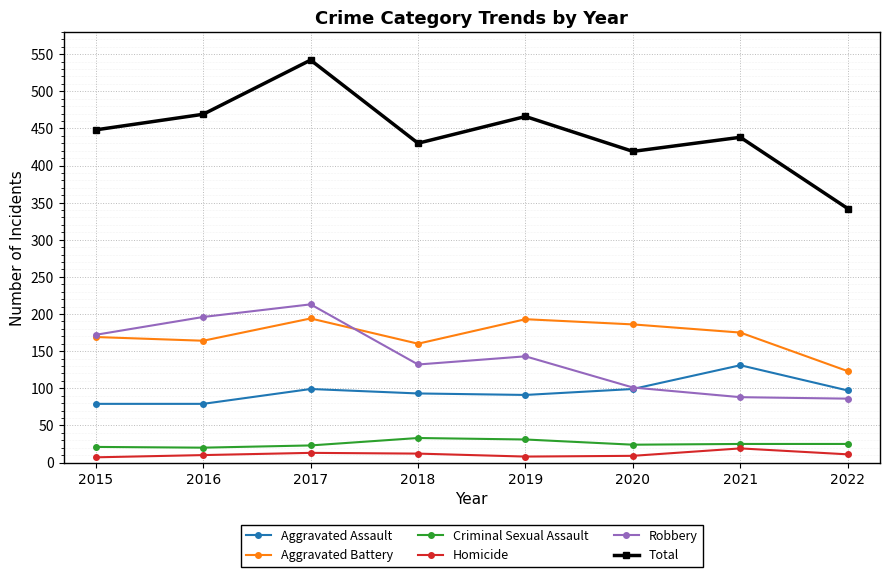

What is the value of the Aggravated Assault point at the 6th from the left?

99